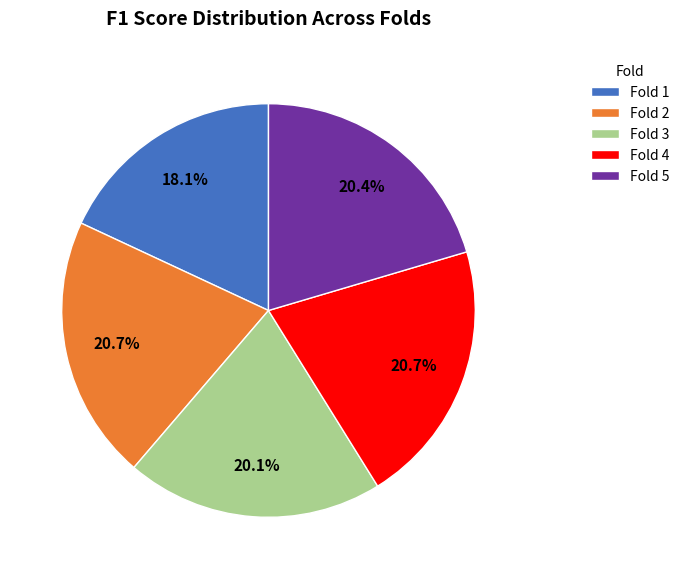

How many slices are in this pie chart?

5